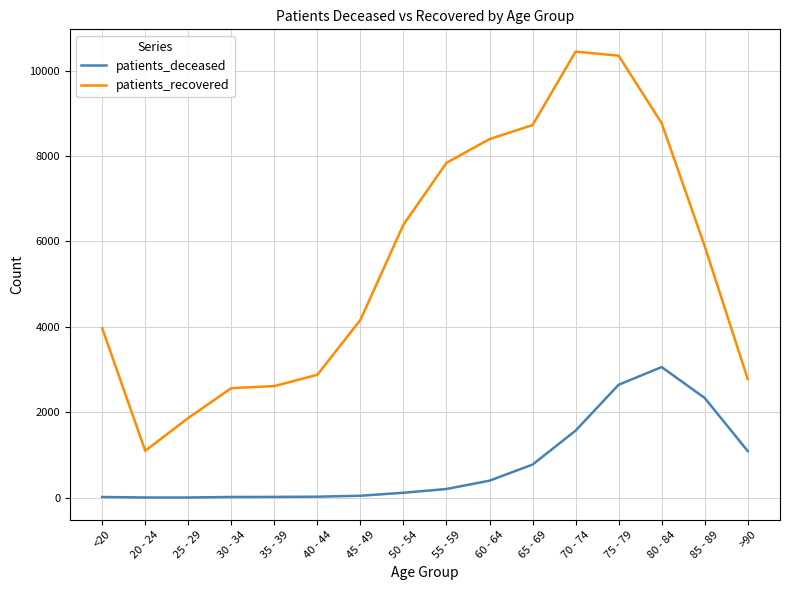

Rank the series by their maximum value, from lowest to highest.

patients_deceased, patients_recovered